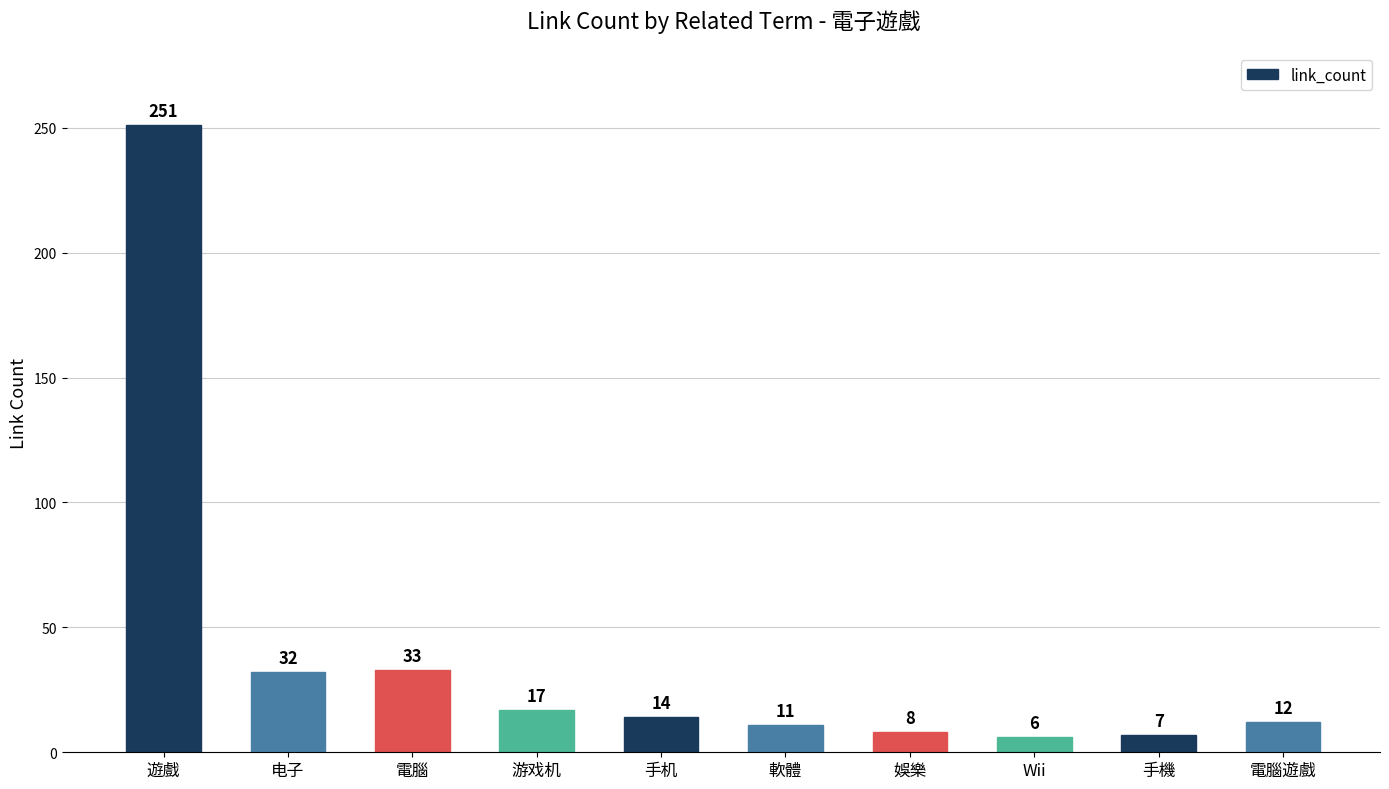

What is the difference between the second highest and second lowest values?

26